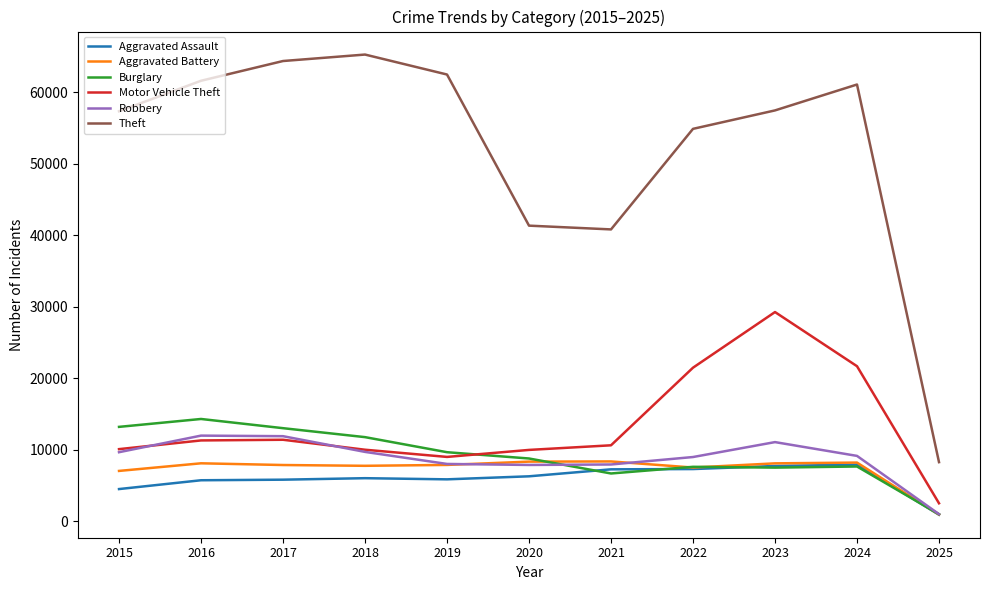

The value of Aggravated Battery at 2016 is 12943. True or false?

False